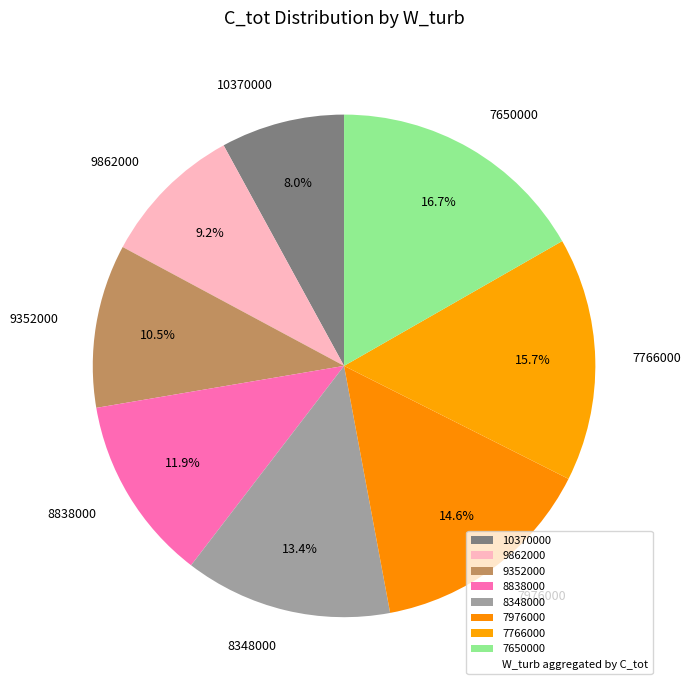

Which has a higher value, 9352000 or 7766000?

7766000